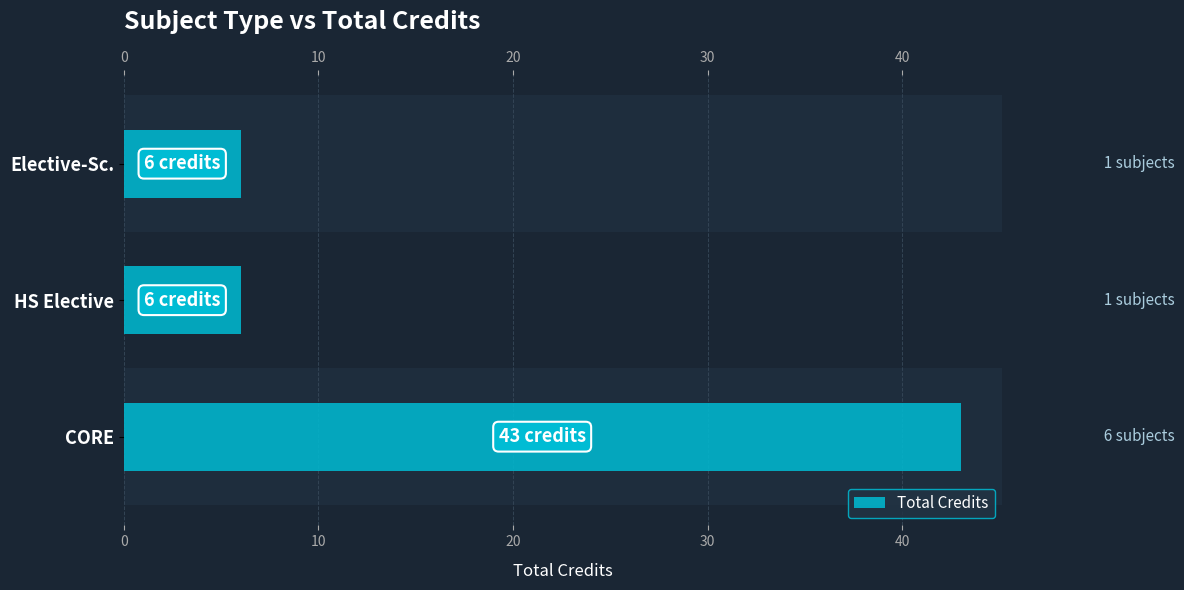

What is the difference between the maximum and minimum values?

37